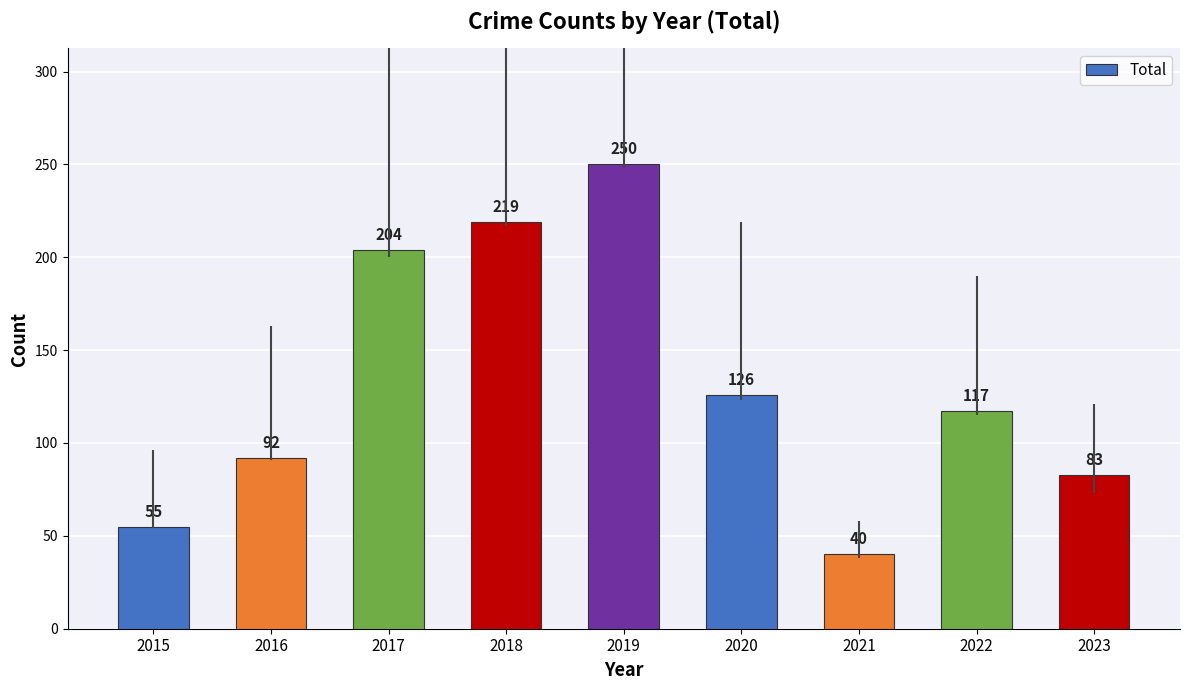

Where is the data nearest to the value 145?

2020